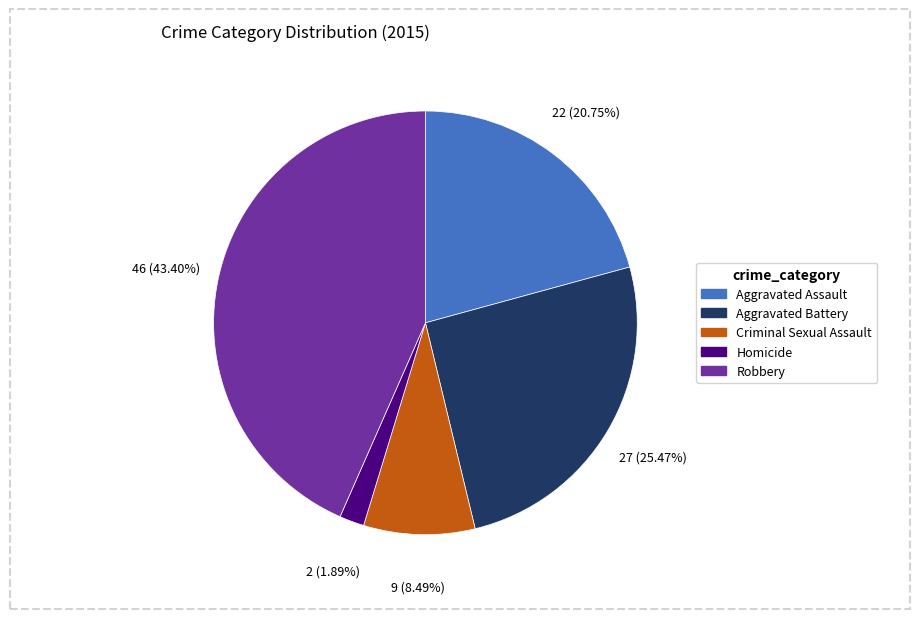

Between Aggravated Assault and Robbery, which is larger?

Robbery